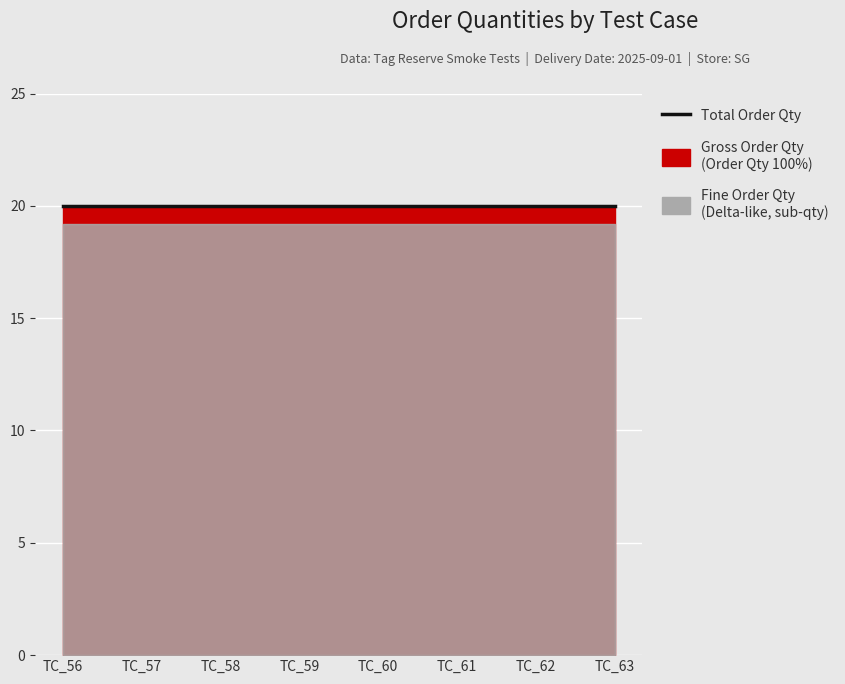

What is the sum of the Fine Order Qty values at TC_59 and TC_58?

38.4